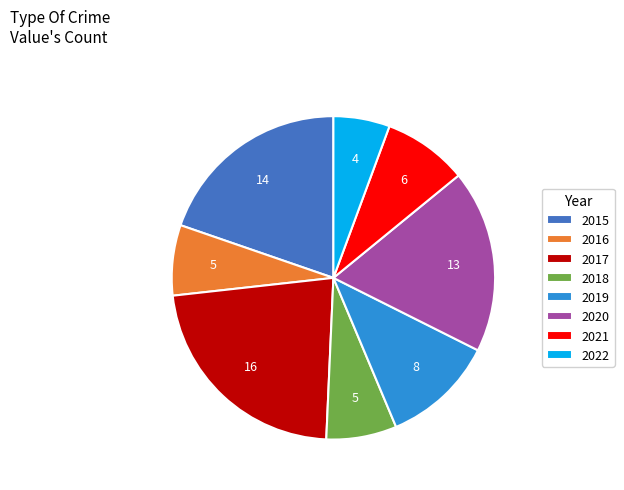

Count the number of slices in the pie.

8